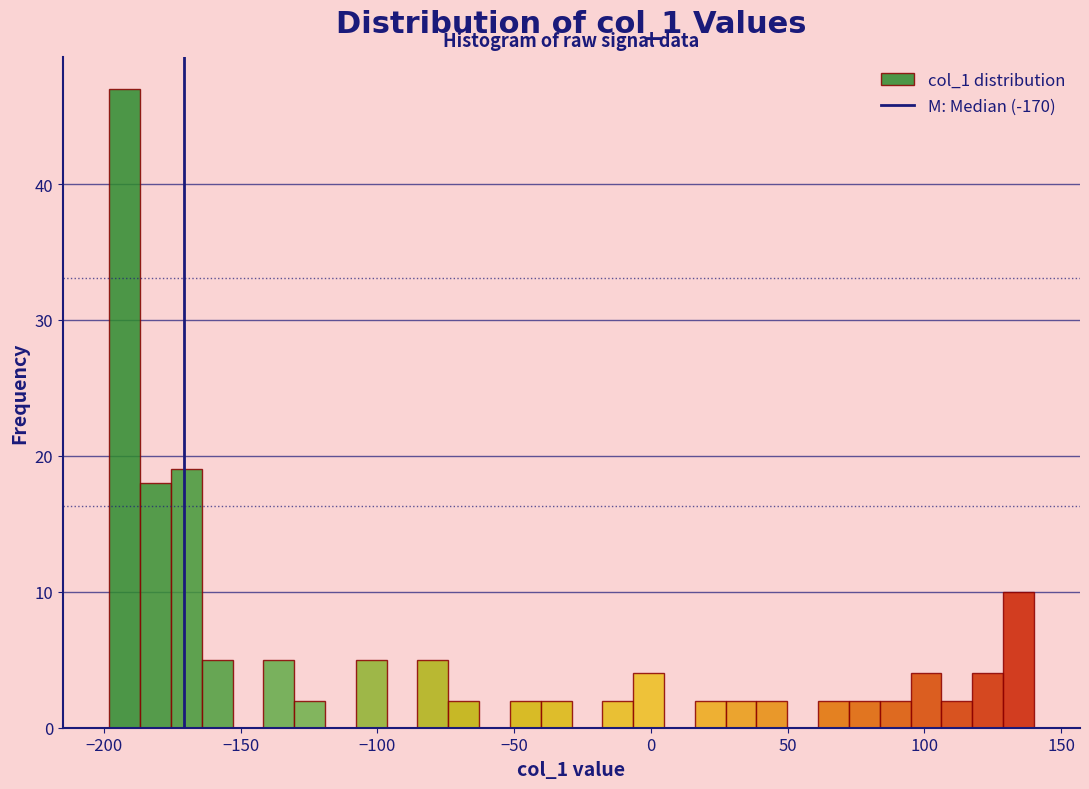

Around what value on the x-axis is the tallest bar? Give the approximate position of its centre, as read against the axis.

-190